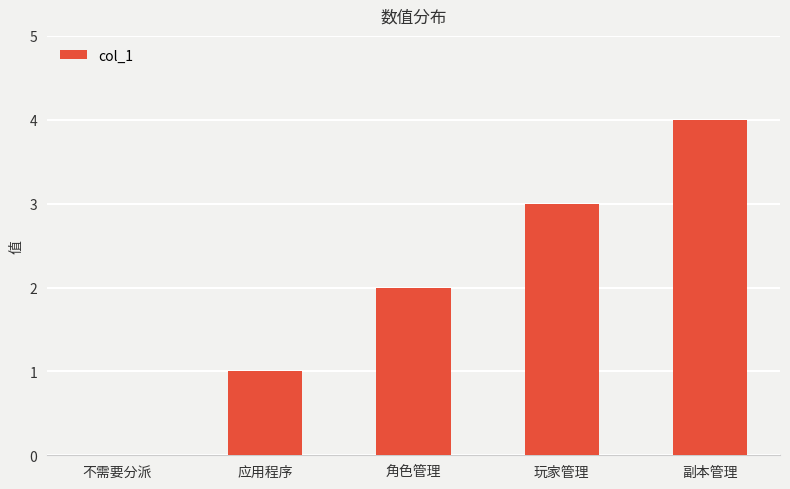

What is the sum of all values?

10